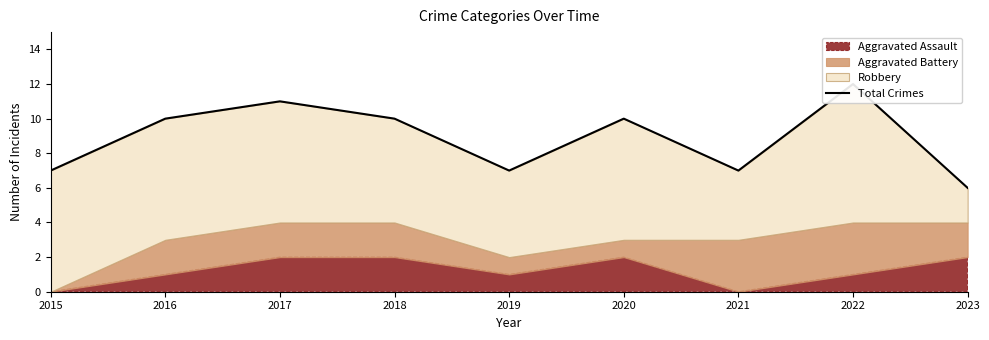

What is the difference between the second highest and second lowest values?

4